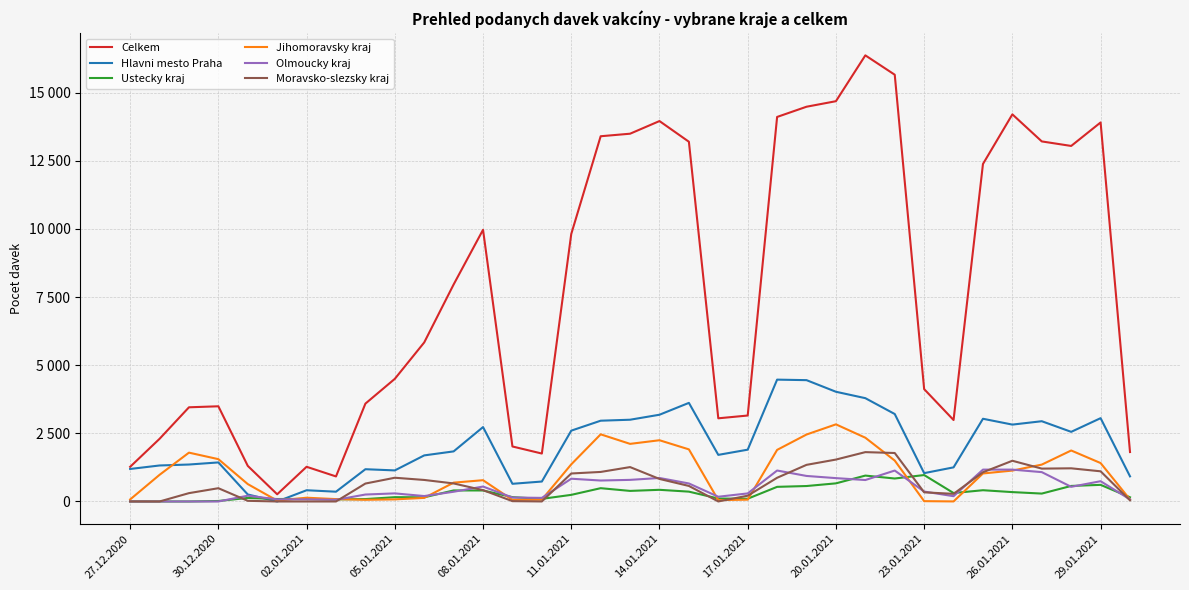

What are all the series names shown in the legend?

Celkem, Hlavni mesto Praha, Ustecky kraj, Jihomoravsky kraj, Olmoucky kraj, Moravsko-slezsky kraj